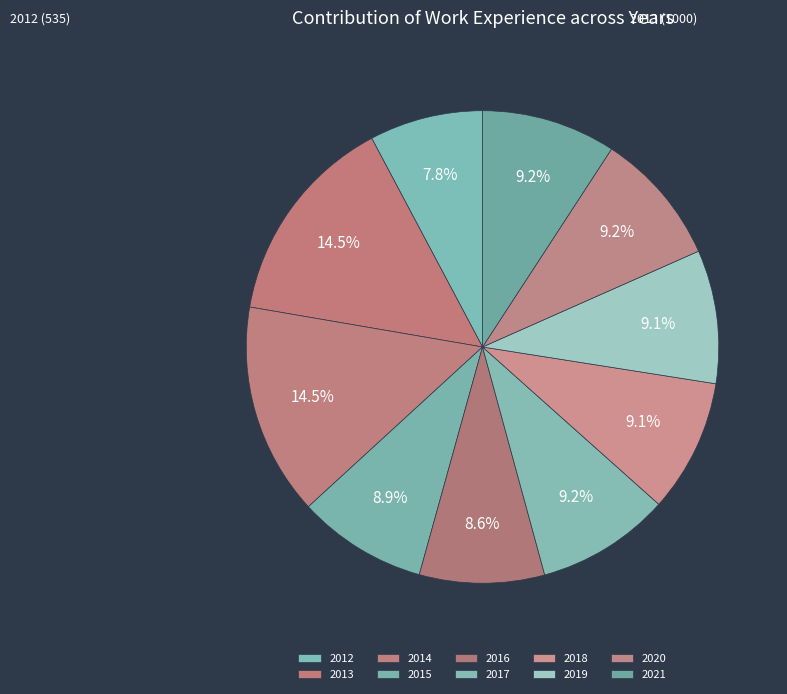

Count the number of slices in the pie.

10